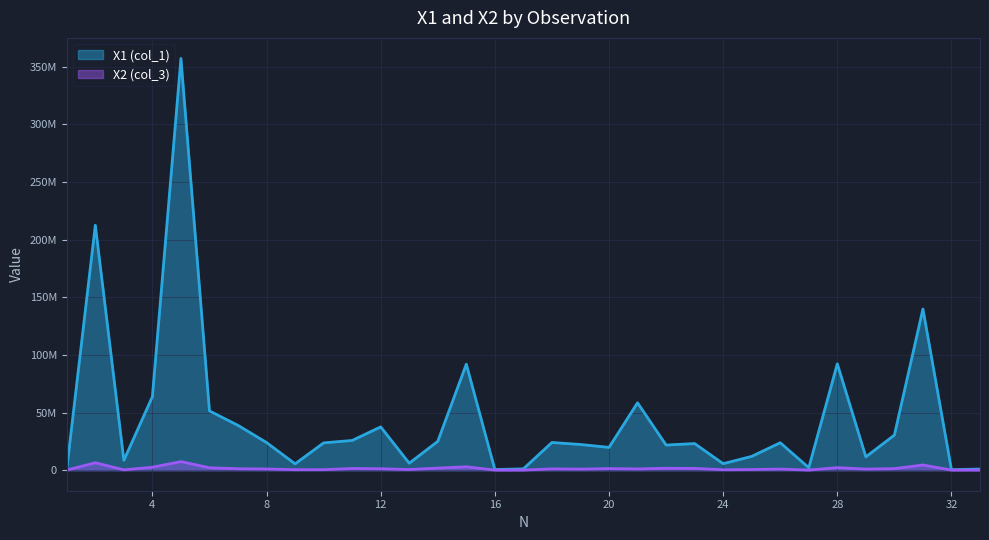

Reading left to right, what are all the values shown in this chart?

X1 (col_1): 1=1067855.7	2=212514957.4	3=8548114.7	4=63764770.8	5=357258620.8	6=51404352.4	7=38858162.1	8=23953112.4	9=5461366.8	10=23660657.4	11=25758151.7	12=37523919.0	13=6001844.9	14=24991953.8	15=91945942.3	16=497704.0	17=1123857.7	18=24011616.1	19=22262575.9	20=19738417.4	21=58439500.1	22=21775426.1	23=23056874.2	24=5616558.3	25=11941644.2	26=23786362.4	27=2125410.3	28=92276678.2	29=11516270.8	30=30438180.1	31=139863153.5	32=381851.7	33=956576.7
X2 (col_3): 1=76589.0	2=6407102.0	3=262174.0	4=2535517.0	5=7412566.0	6=2070110.0	7=1217376.0	8=998255.0	9=401849.0	10=420504.0	11=1464488.0	12=1200574.0	13=534826.0	14=1784783.0	15=2919060.0	16=48114.0	17=82767.0	18=1100386.0	19=880560.0	20=1341746.0	21=1039722.0	22=1630592.0	23=1491689.0	24=348182.0	25=539904.0	26=943401.0	27=61280.0	28=2184837.0	29=904863.0	30=1330187.0	31=4475886.0	32=40797.0	33=107808.0